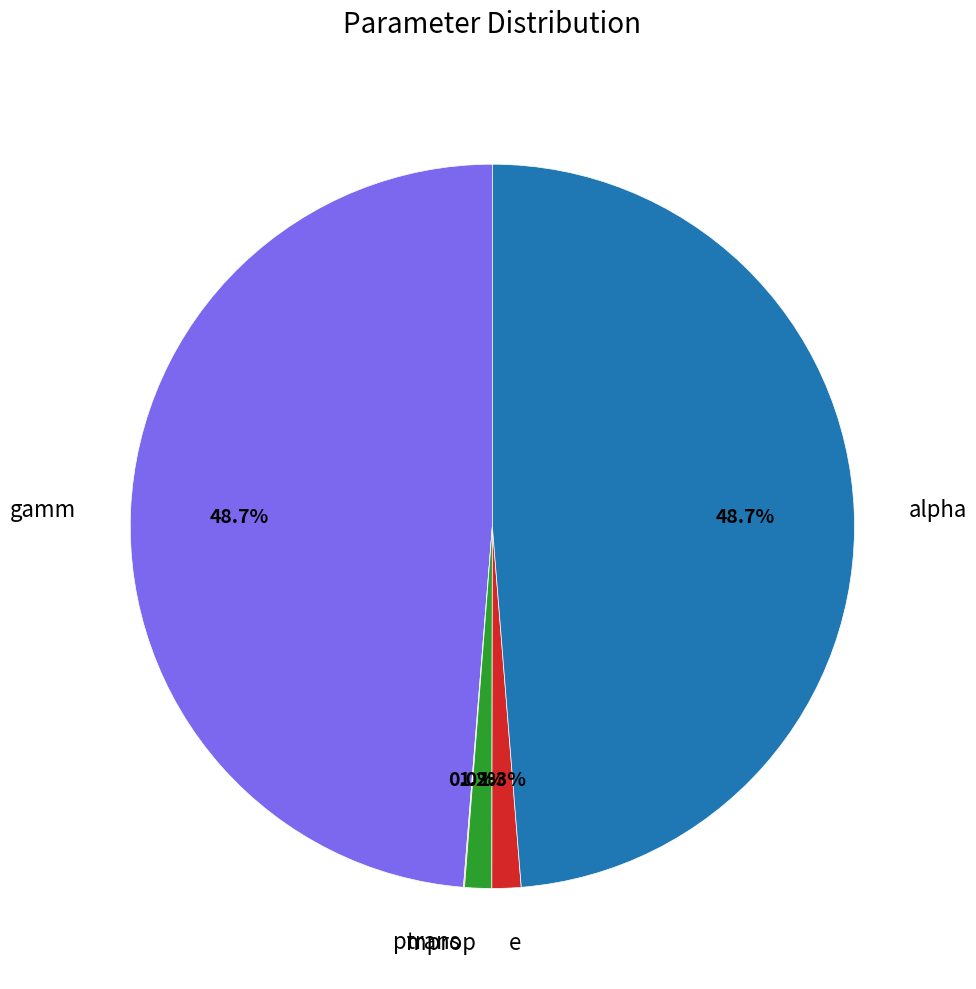

Combined, do e and mprop account for over 50%?

No